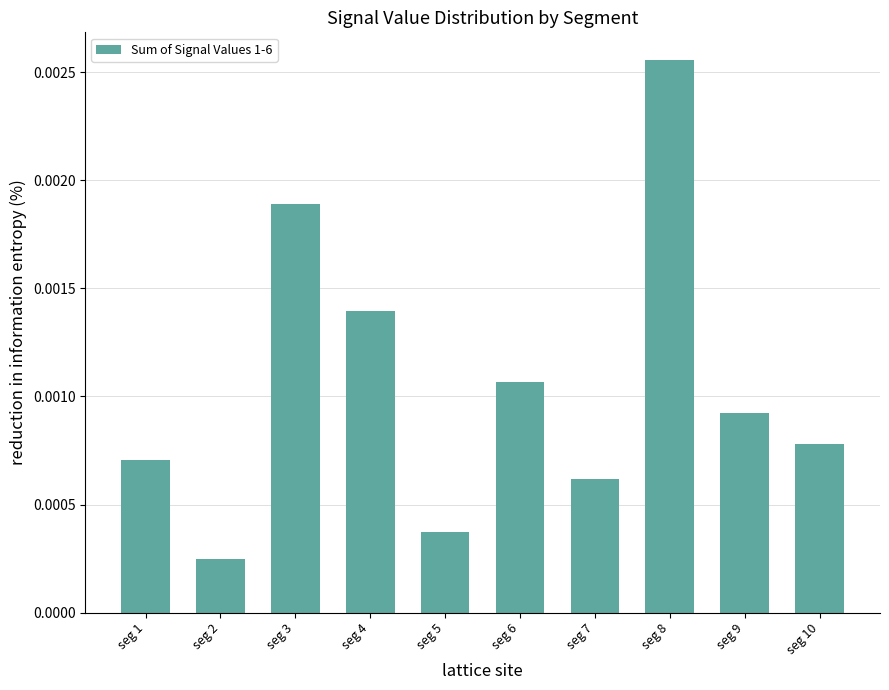

Does the chart contain any negative values?

No